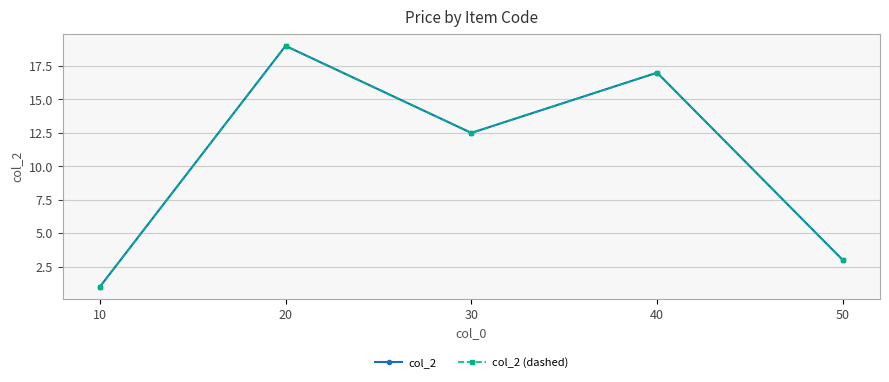

Is it true that col_2 equals 18.1 at 30?

False